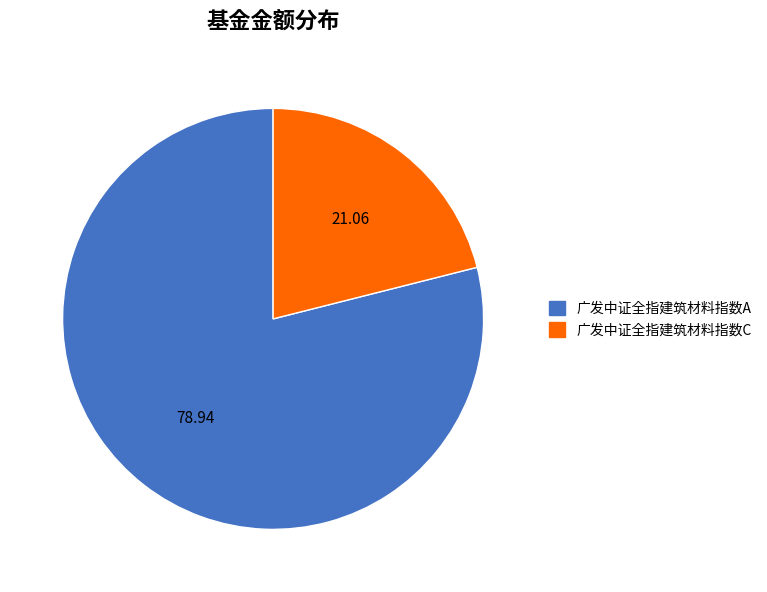

Which slice is the smallest?

广发中证全指建筑材料指数C